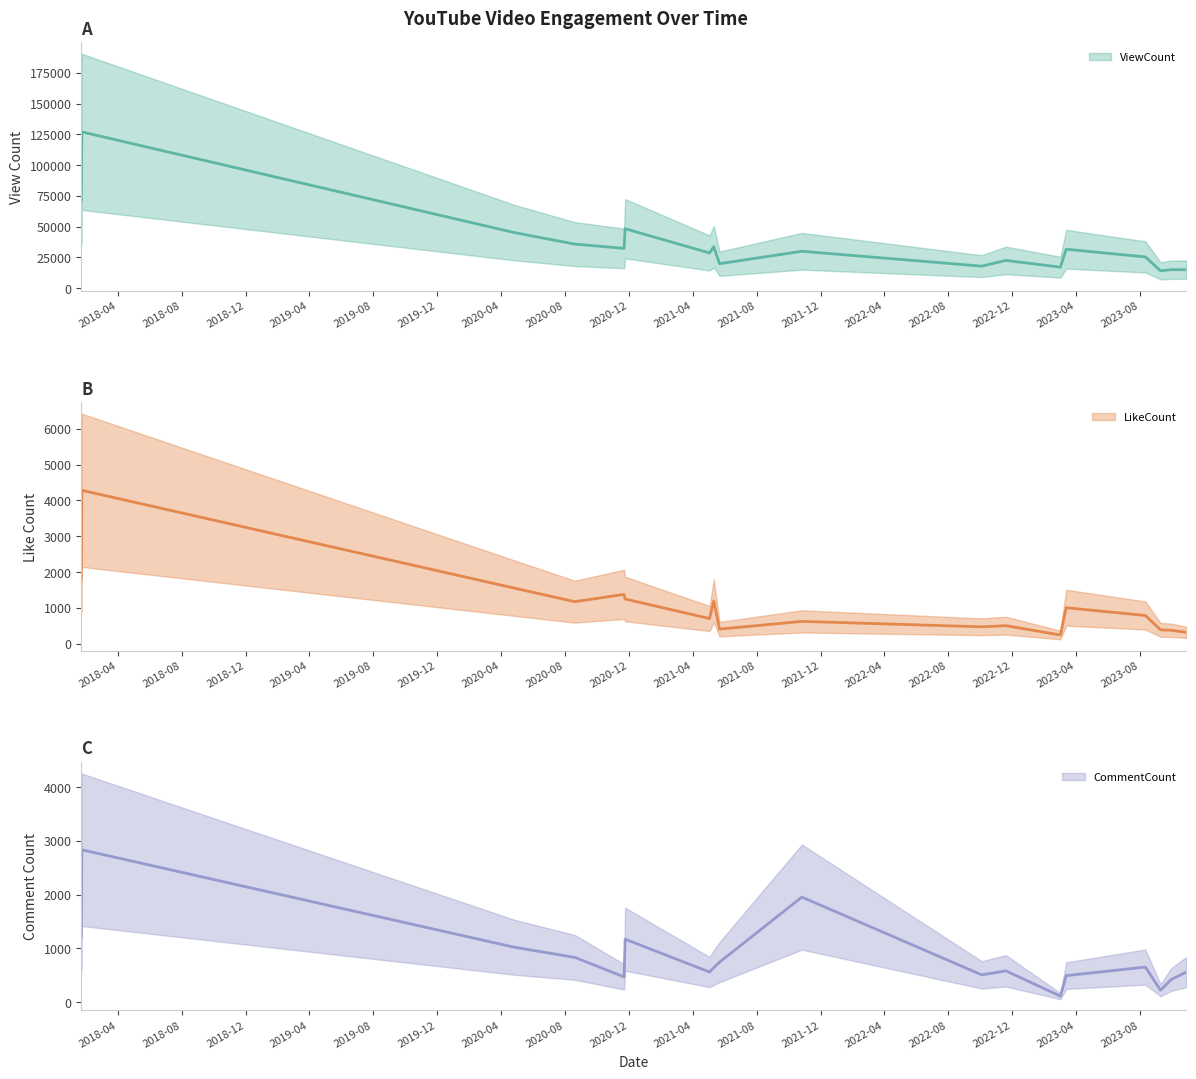

Does the chart display data point markers on the line(s)?

No